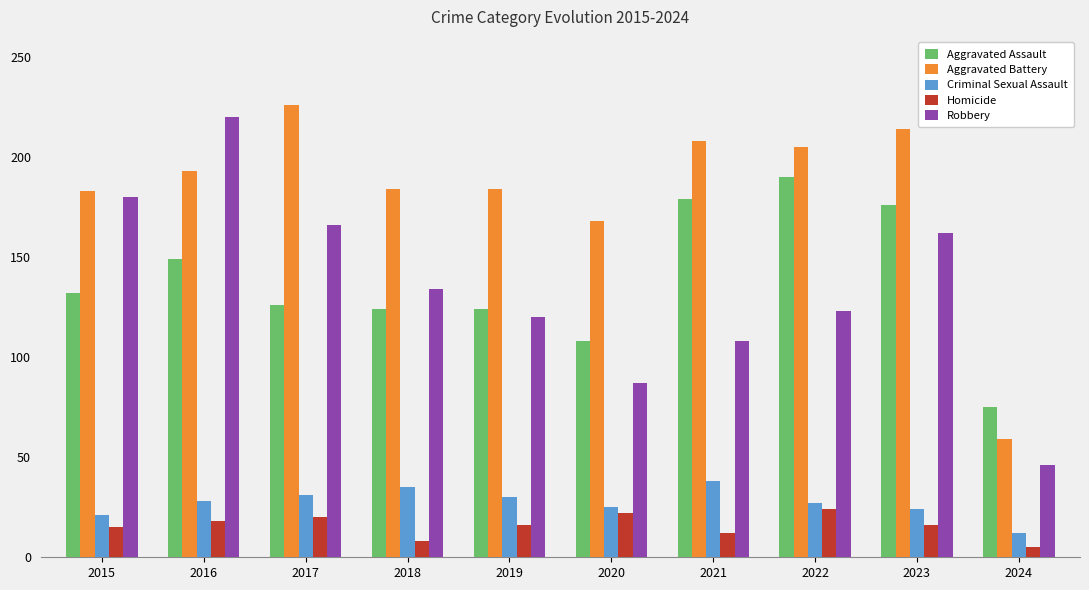

Which series has the largest total across all categories?

Aggravated Battery